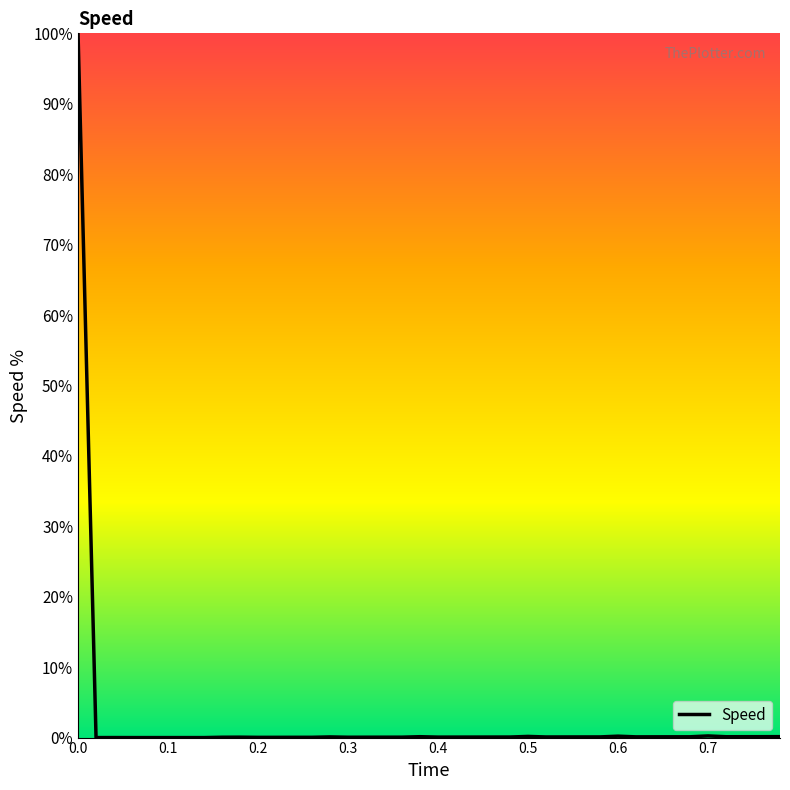

What is the greatest value displayed?

100.0